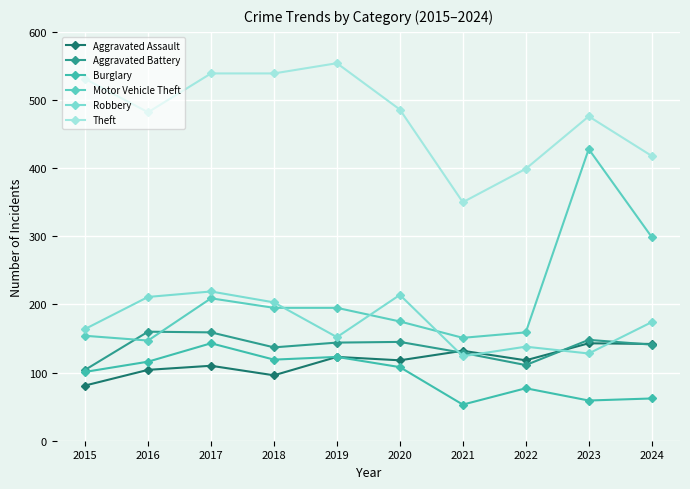

What is the sum of all Robbery values?

1727